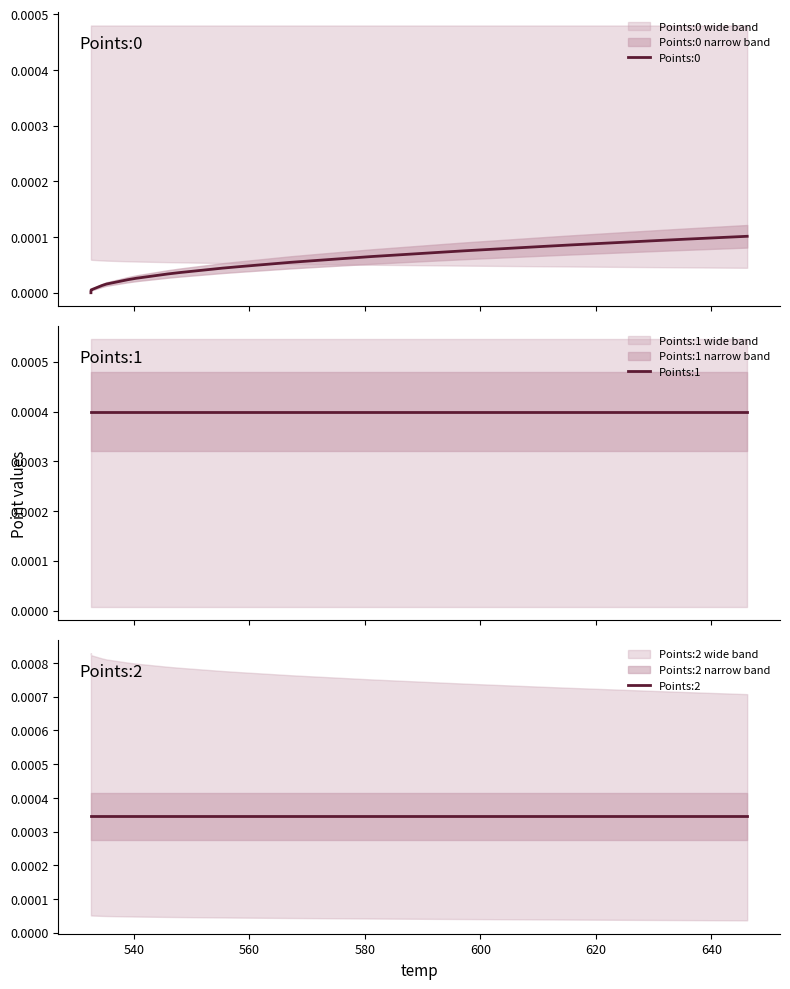

True or false: Points:0 has more than 1 points higher than both neighbors.

False